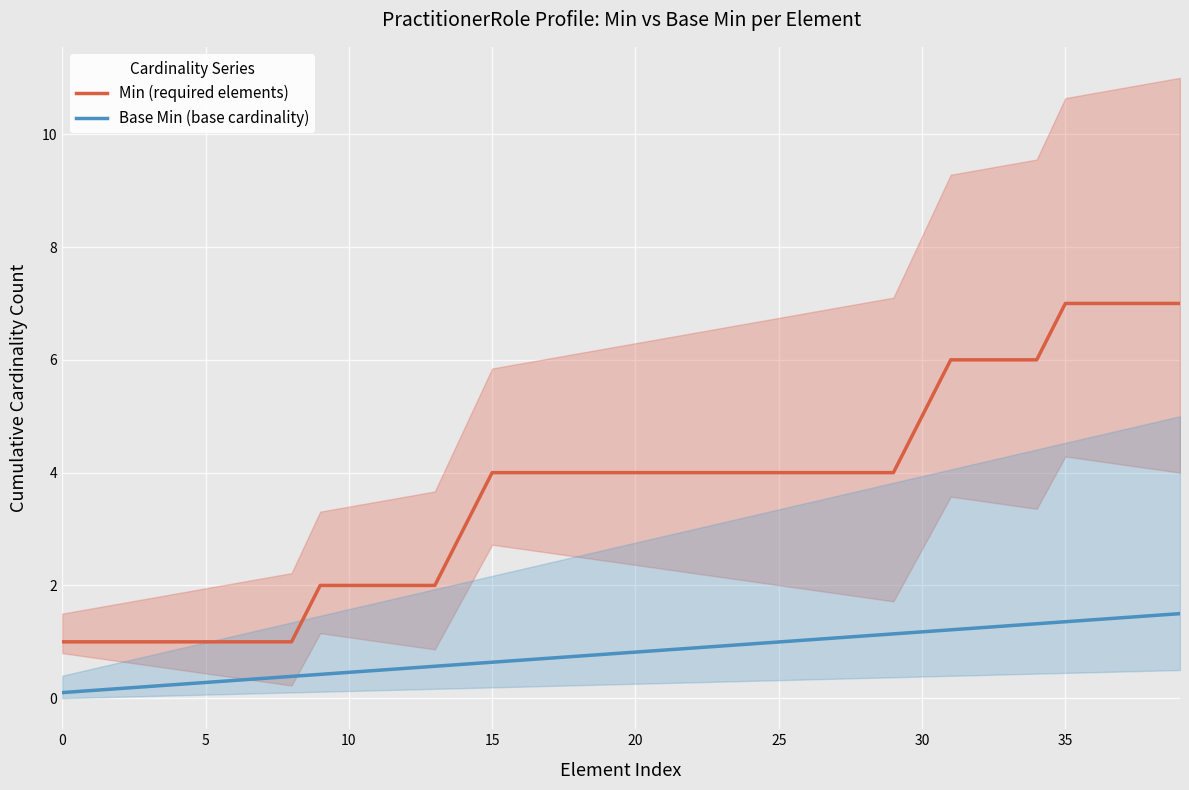

At 10, list the series in order from smallest to largest.

Base Min (base cardinality), Min (required elements)